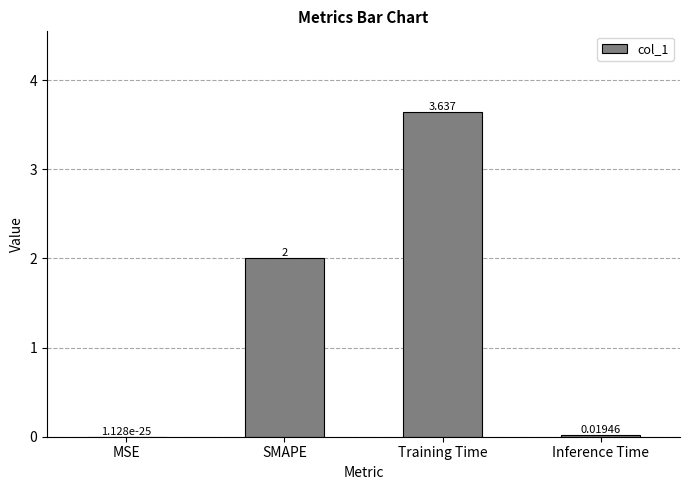

What is the approximate value at SMAPE?

2.0